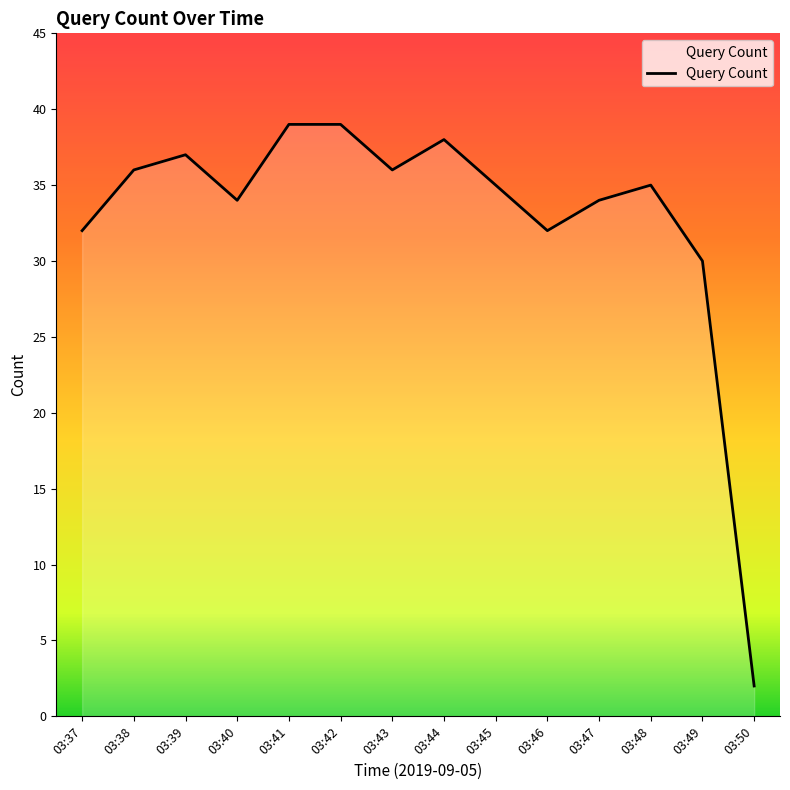

What is the approximate value at 03:42, to the nearest 10?

40